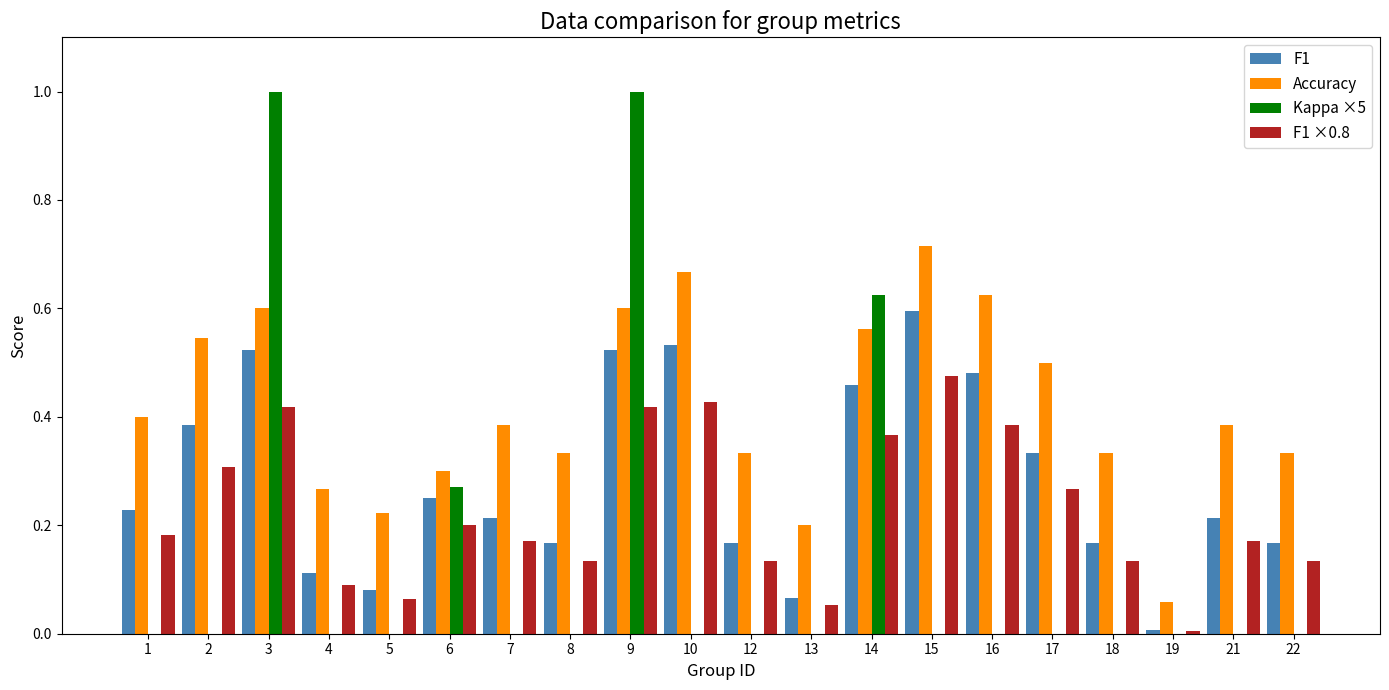

What are all the series names shown in the legend?

F1, Accuracy, Kappa ×5, F1 ×0.8